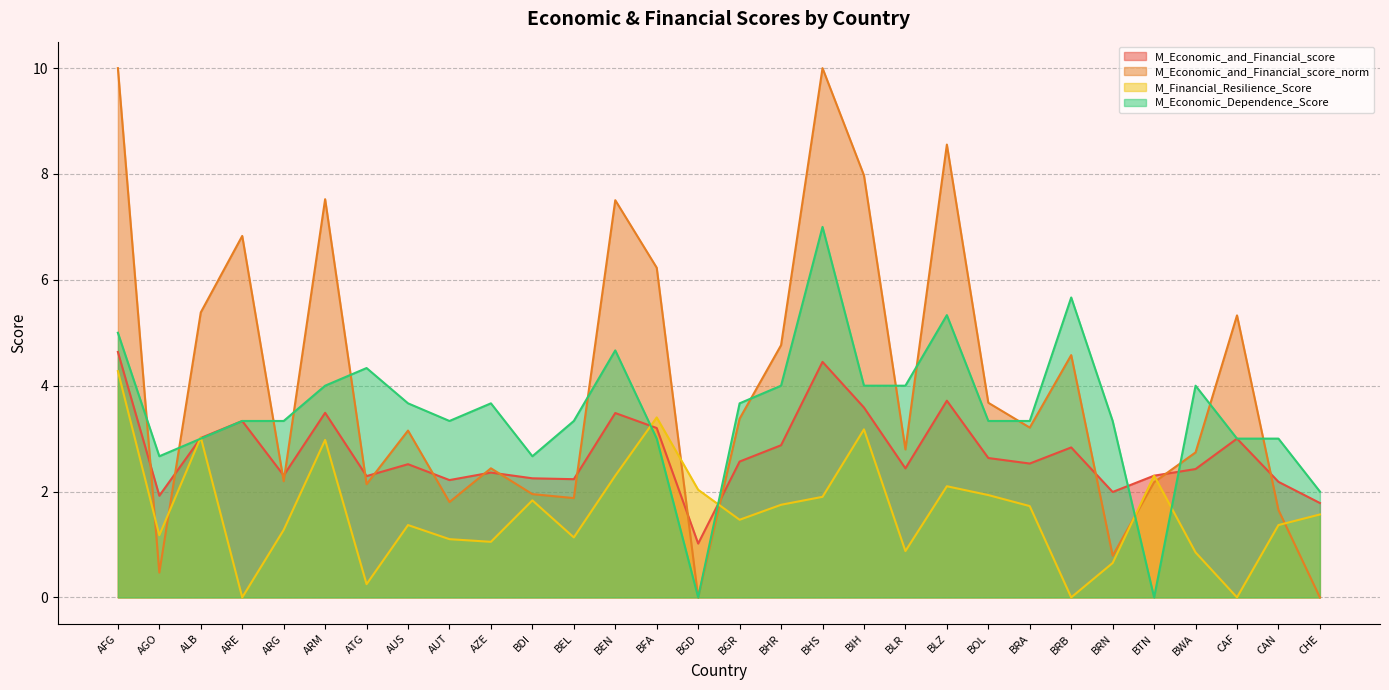

Is it true that M_Economic_Dependence_Score equals 2.2 at AUS?

False